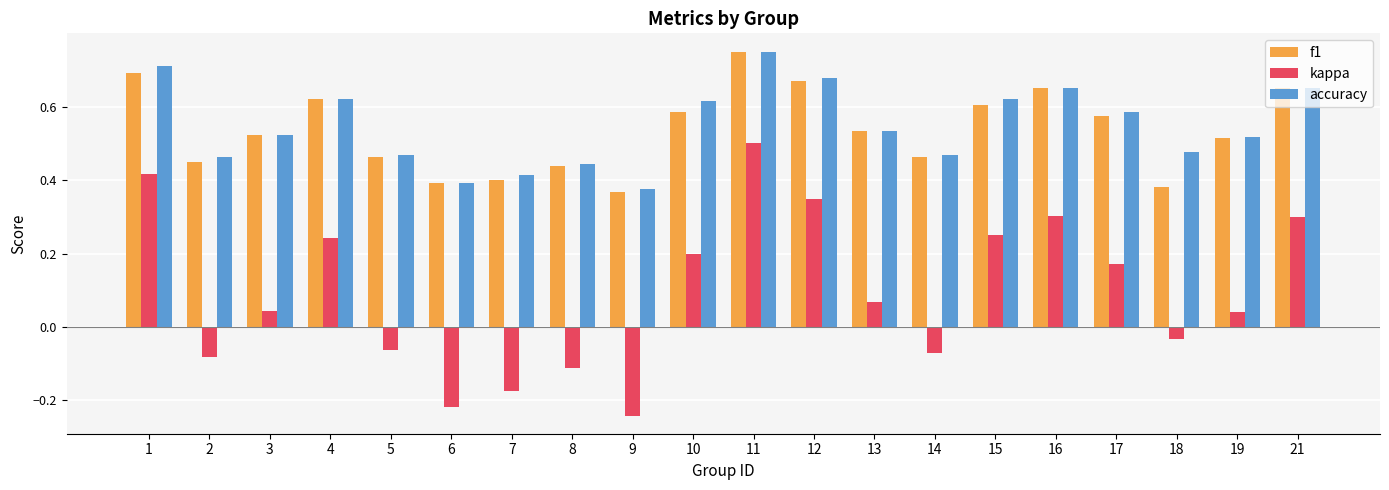

How many bars are there in each group?

3